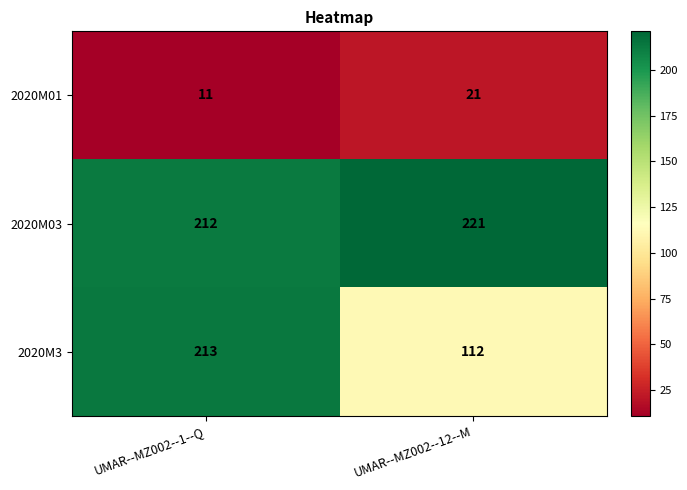

What is the difference between the maximum and minimum values in the 2020M3 series?

101